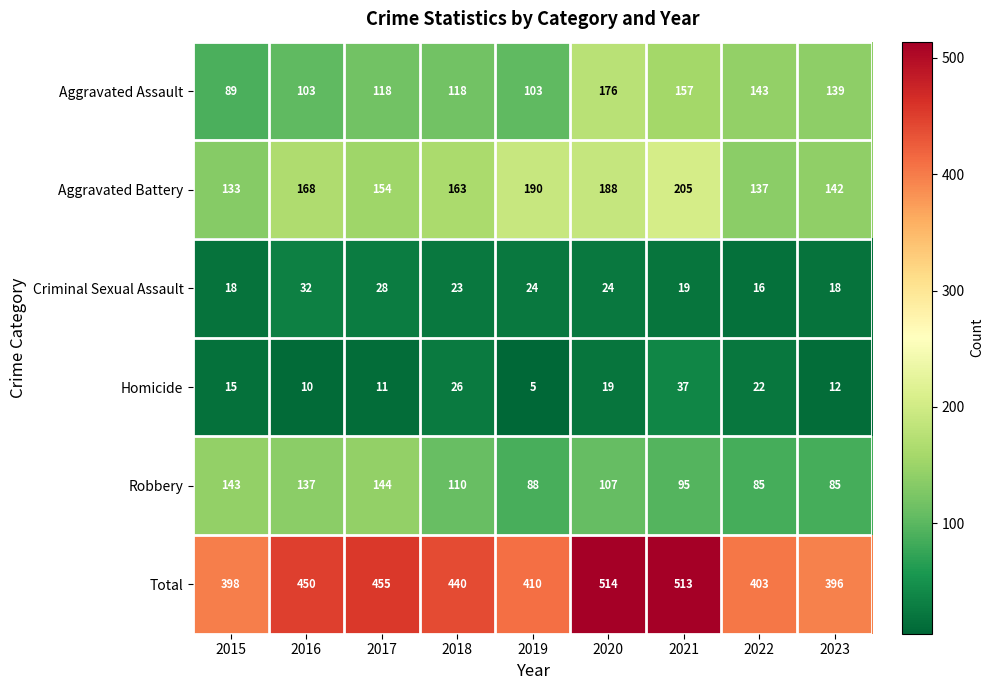

Which series has the largest total across all categories?

Total